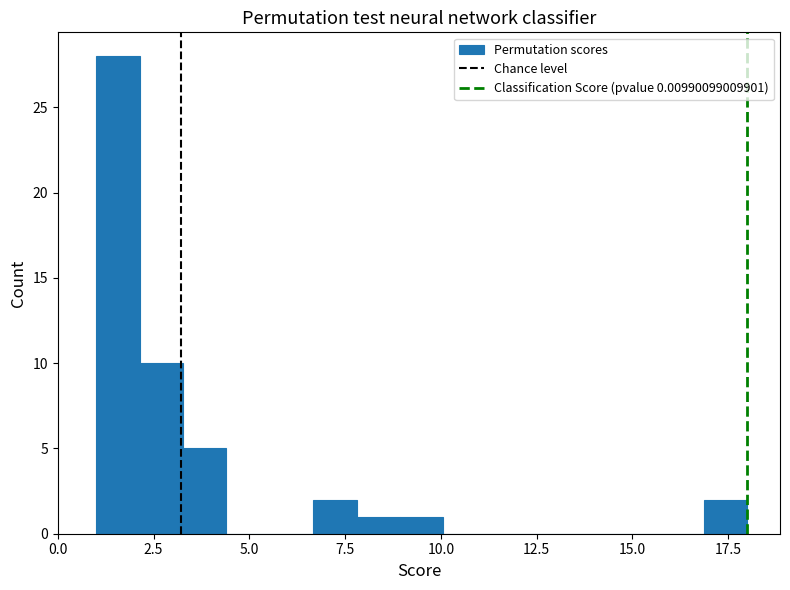

Read against the x-axis, roughly where is the centre of the tallest bar?

1.5